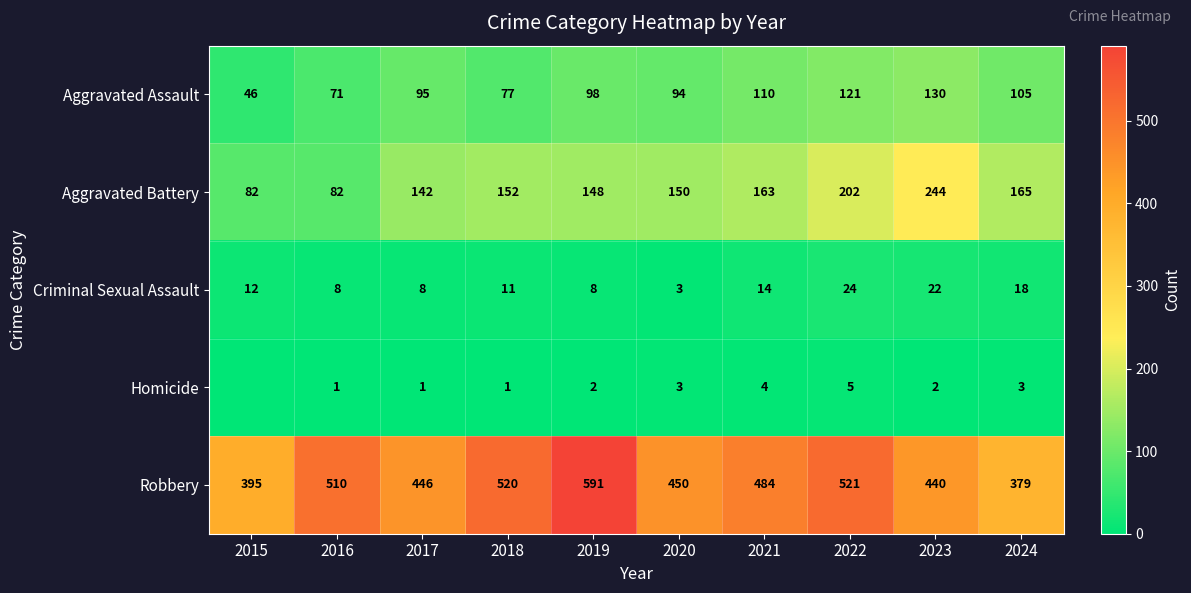

Is it true that Robbery equals 510 at 2016?

True